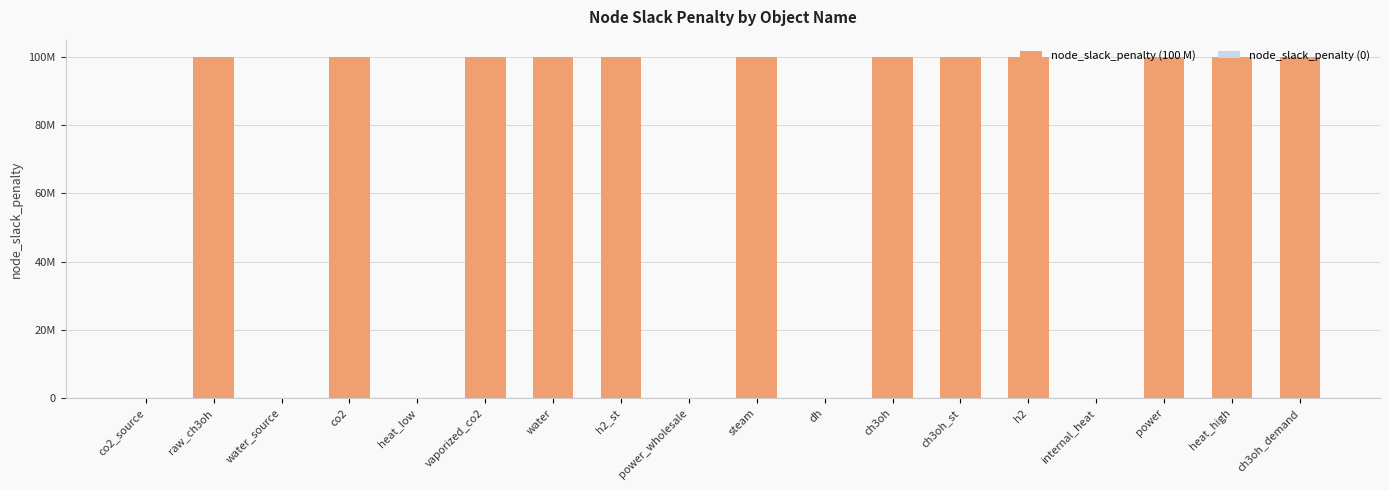

Rank the categories by value from highest to lowest.

raw_ch3oh, co2, vaporized_co2, water, h2_st, steam, ch3oh, ch3oh_st, h2, power, heat_high, ch3oh_demand, co2_source, water_source, heat_low, power_wholesale, dh, internal_heat